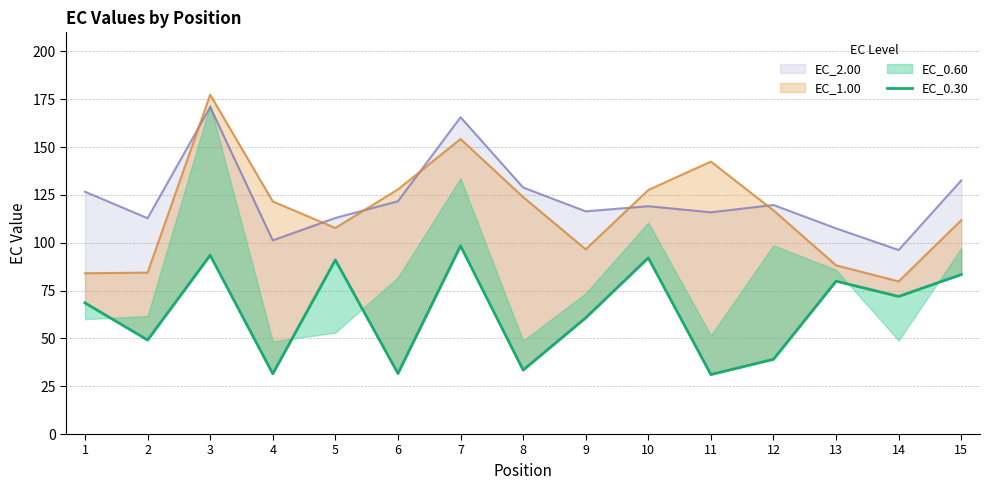

At which category does the chart reach its minimum across all series?

11